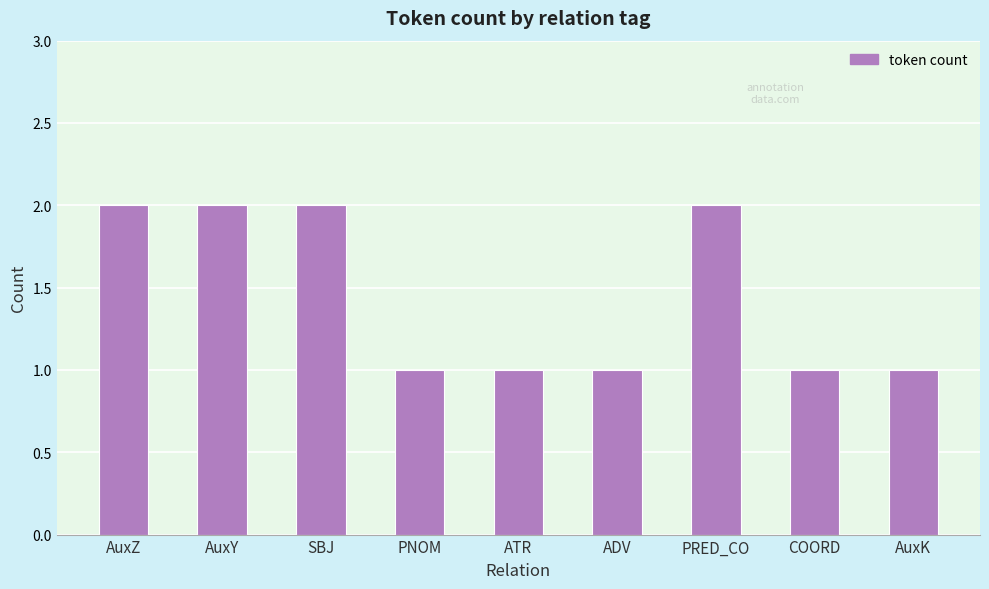

How many values are between 1 and 2?

9